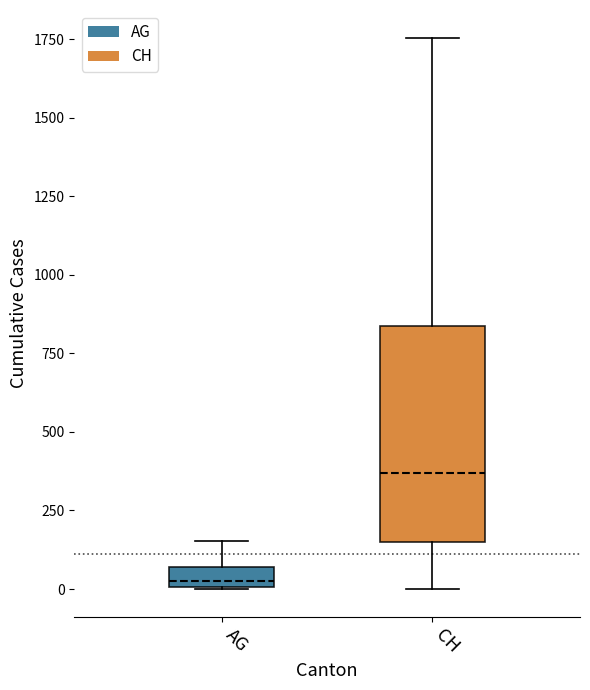

Which box's median line is the highest?

CH